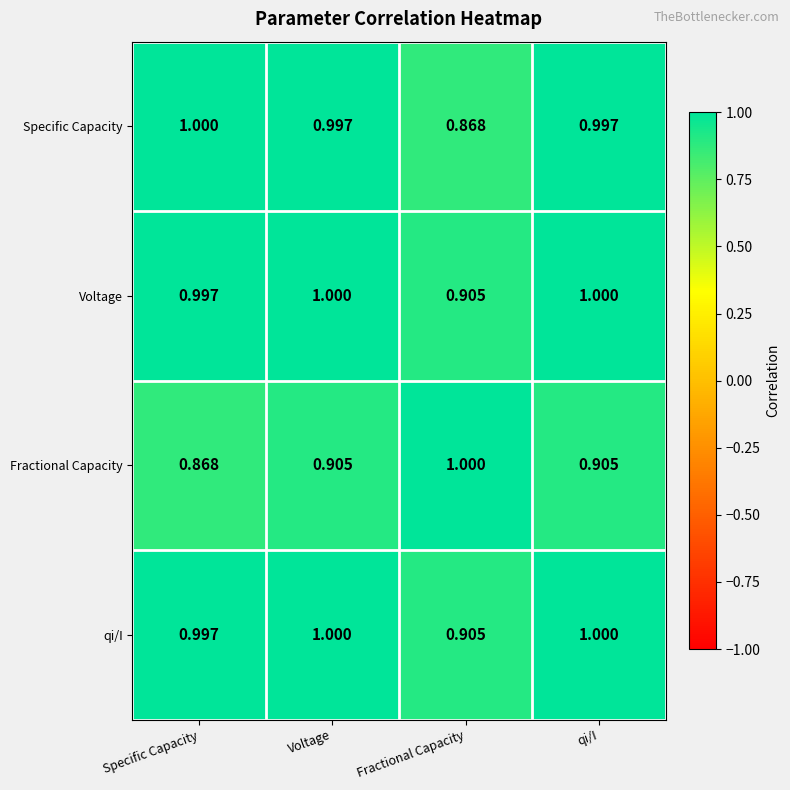

Where is qi/I nearest to the value 0?

Fractional Capacity